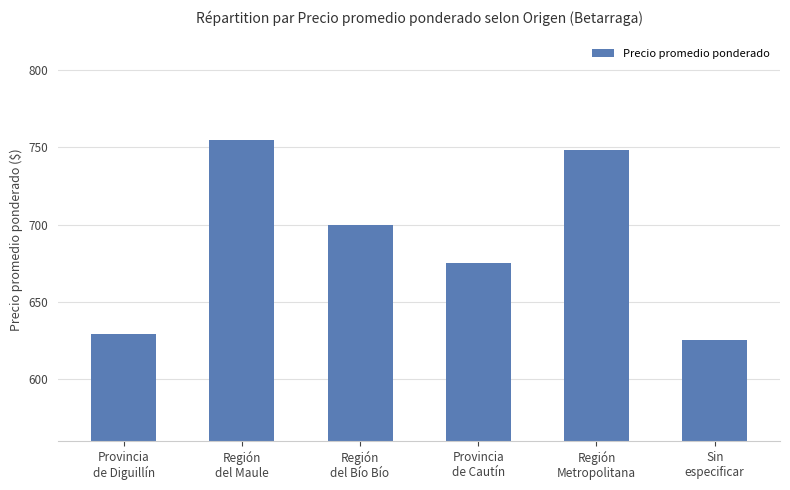

What is the change in value from Región
del Bío Bío to Región
Metropolitana?

+48